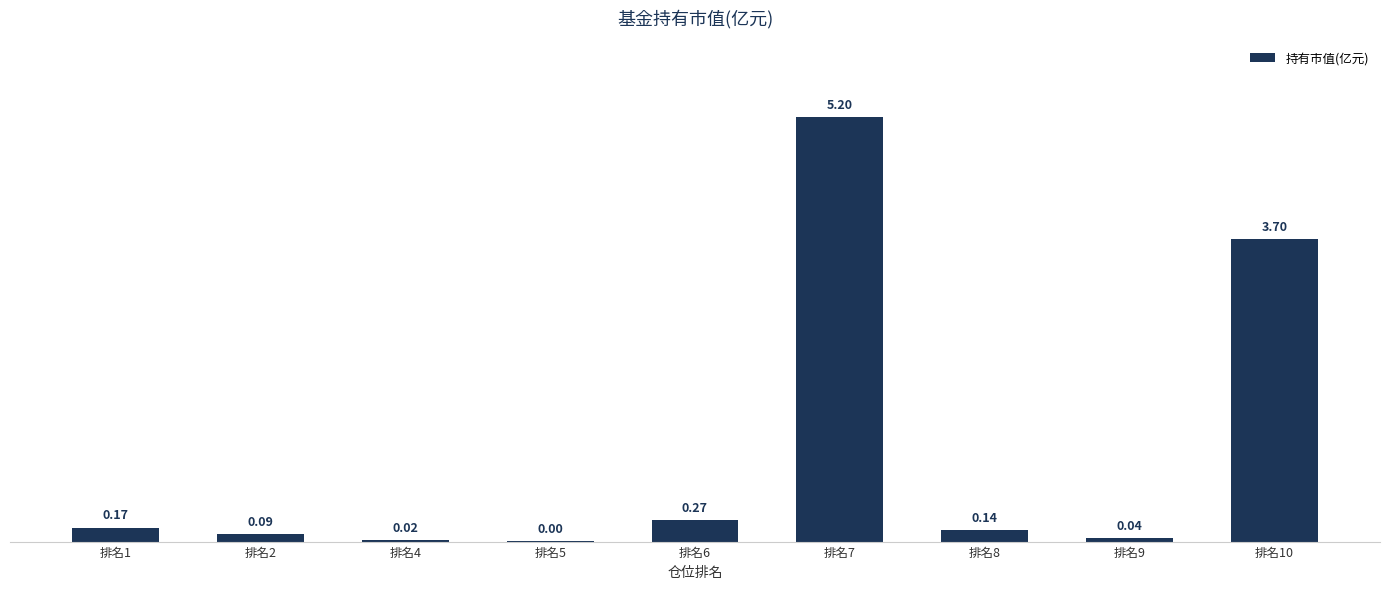

Which has a higher value, 排名9 or 排名5?

排名9